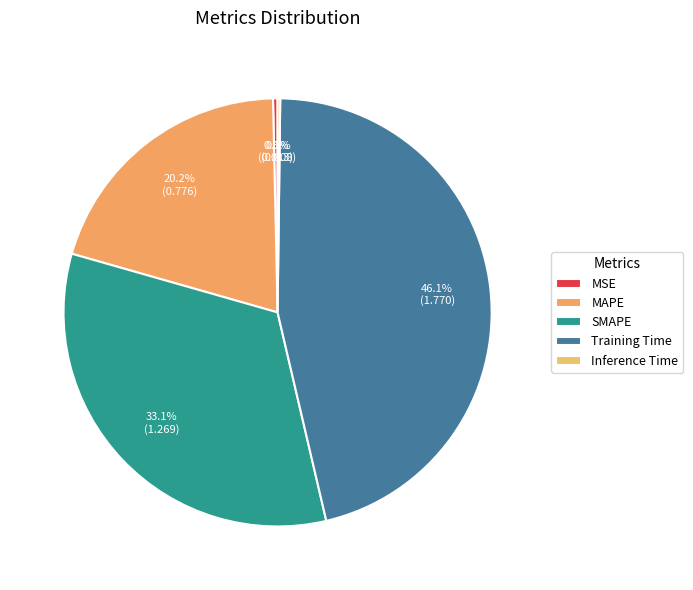

To the nearest percent, what portion does SMAPE represent?

33%